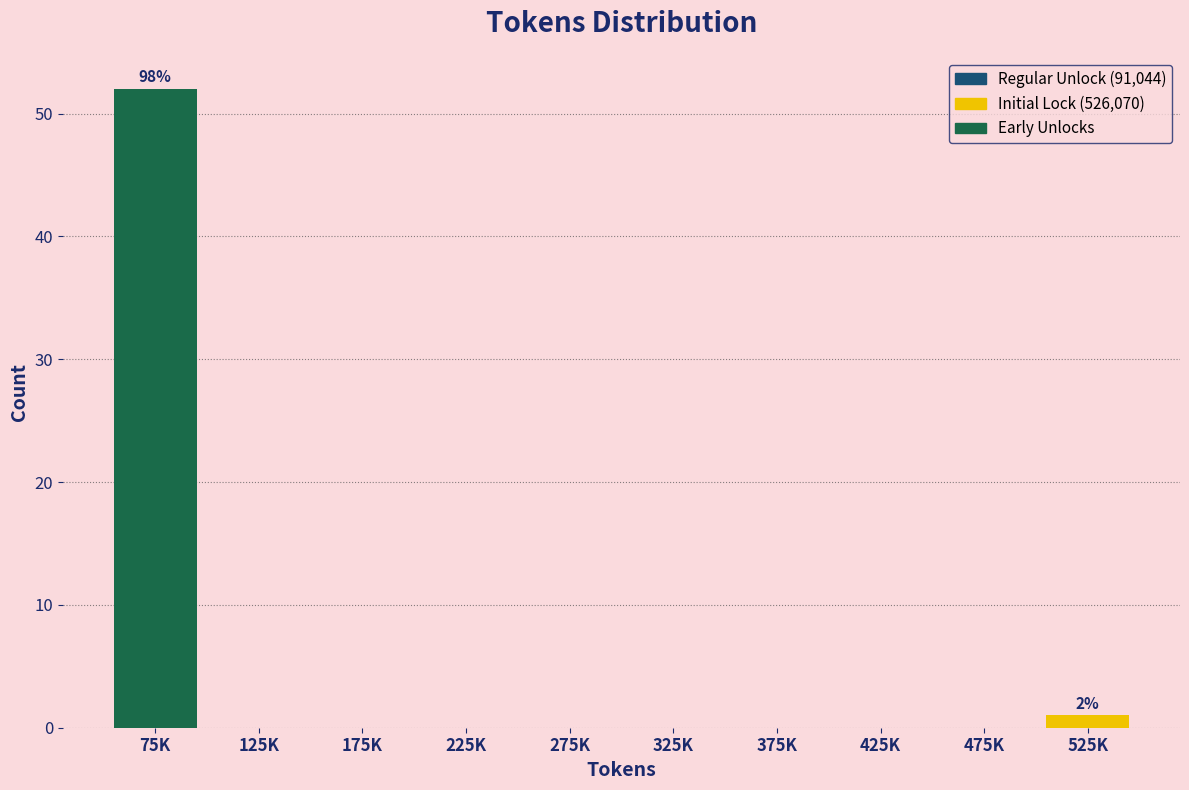

Reading right to left, what are all the values shown in this chart?

525K=1	475K=0	425K=0	375K=0	325K=0	275K=0	225K=0	175K=0	125K=0	75K=52